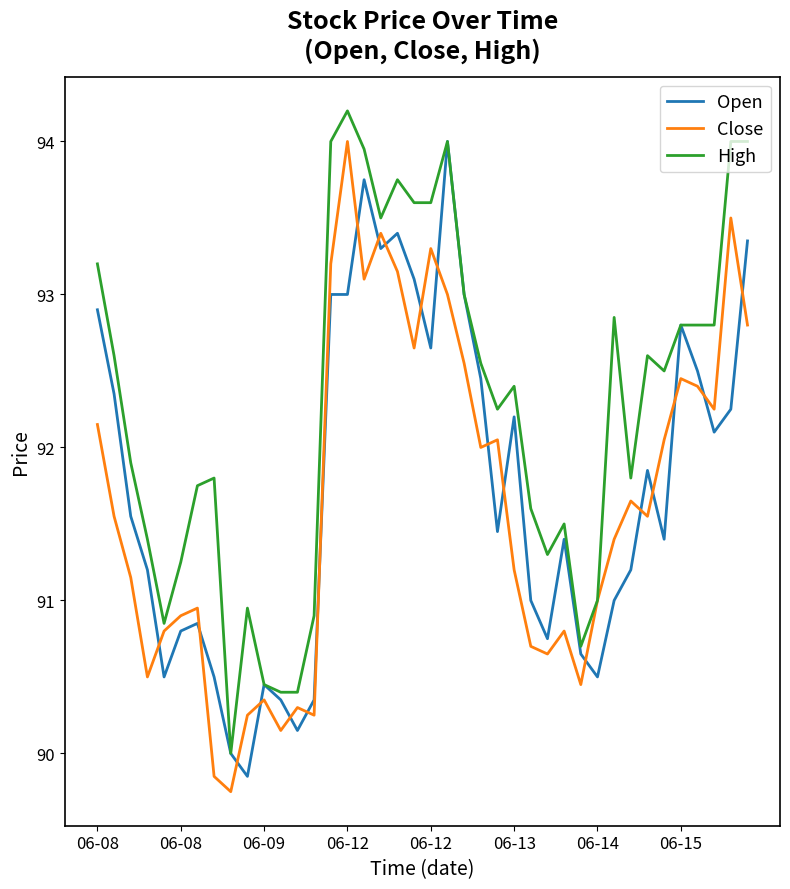

True or false: Close and Open intersect in this chart.

True